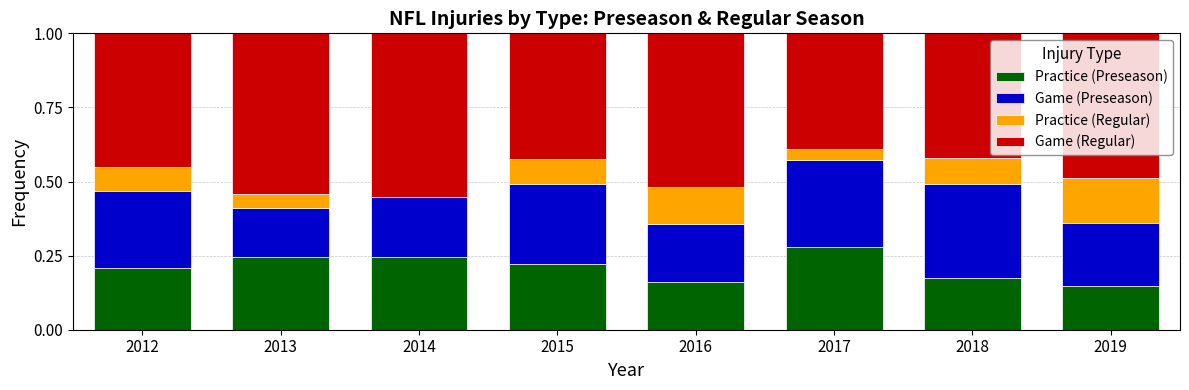

What is the total value across all series at 2017?

1.0